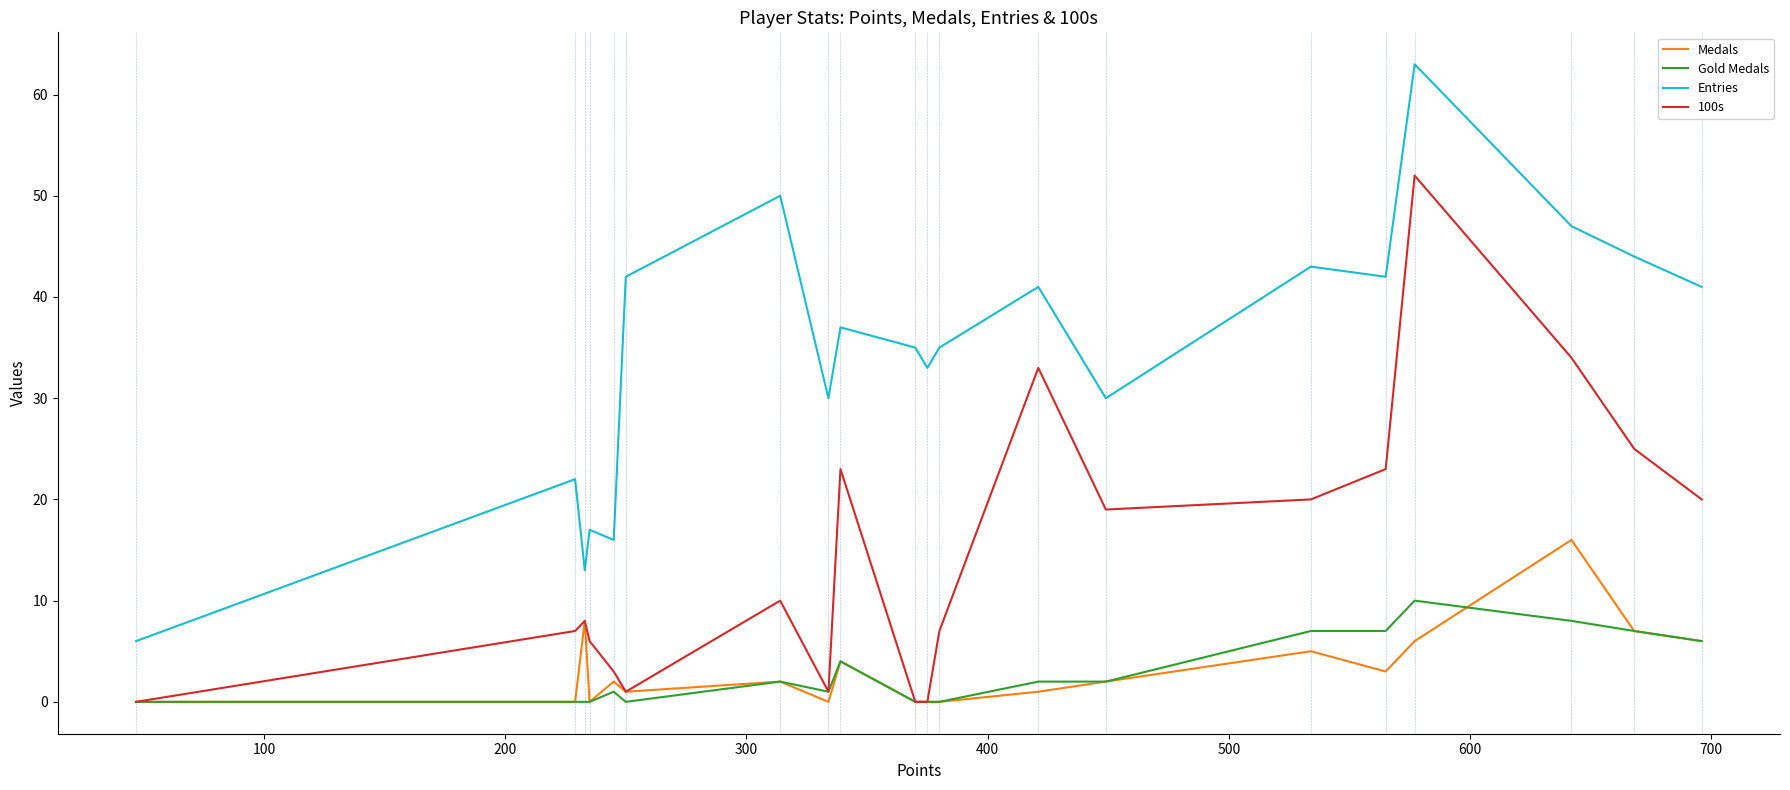

Which series has the widest spread of values?

Entries